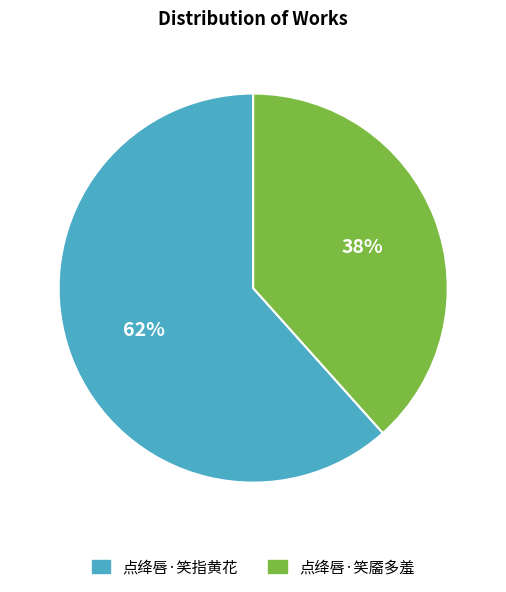

Which category has the smallest portion of the pie?

点绛唇·笑靥多羞